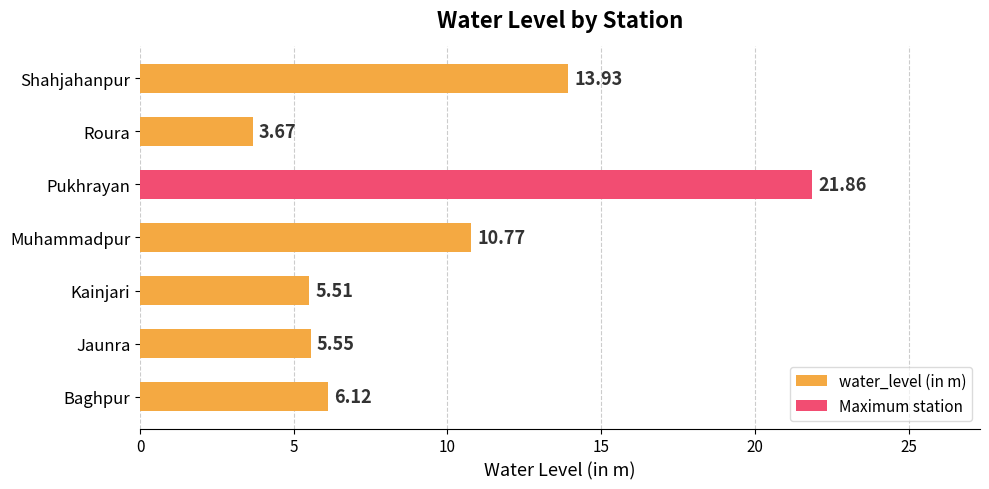

Rank the categories by value from lowest to highest.

Roura, Kainjari, Jaunra, Baghpur, Muhammadpur, Shahjahanpur, Pukhrayan